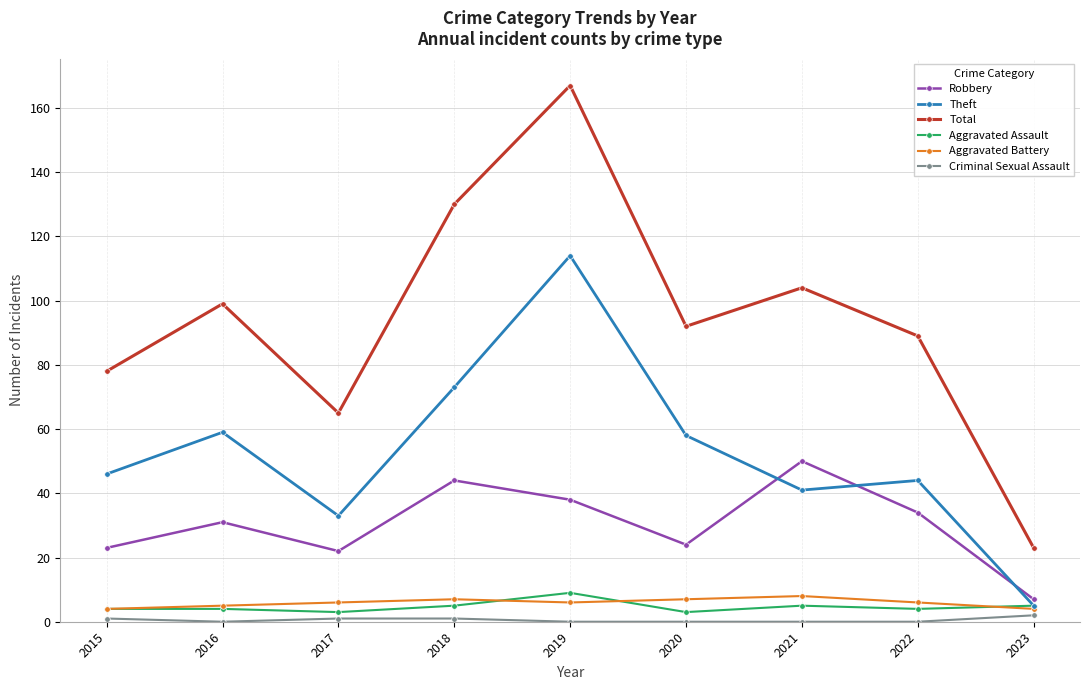

What is the average value of the Robbery series?

30